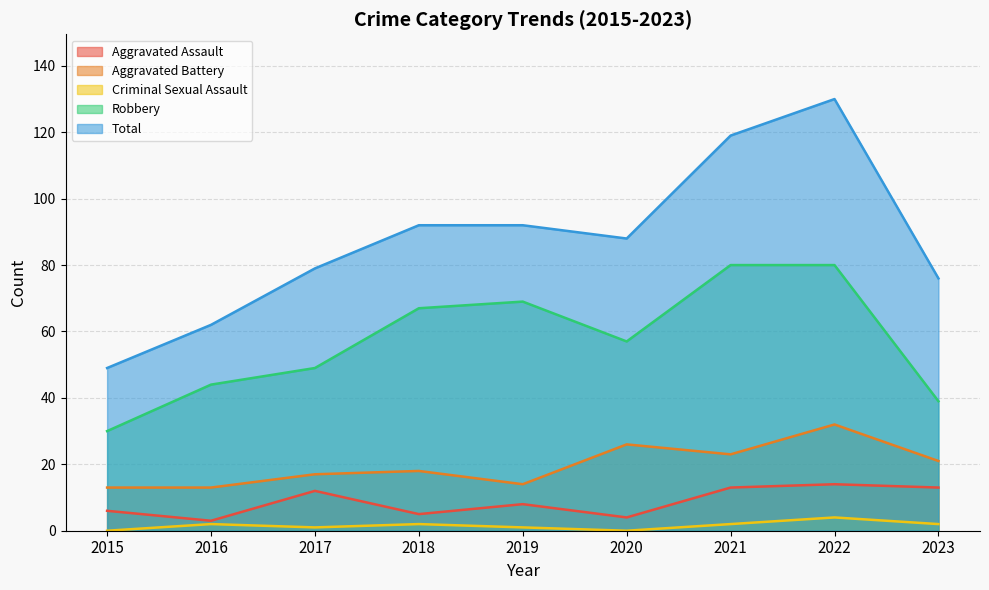

At which label does Aggravated Assault first exceed 8?

2017